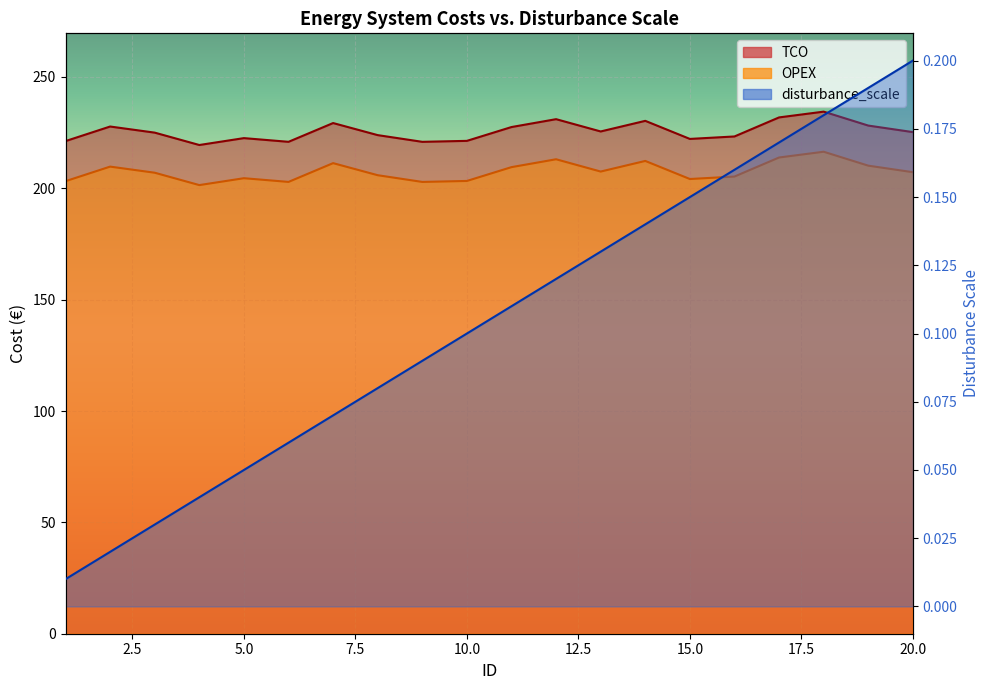

True or false: OPEX and TCO intersect in this chart.

False